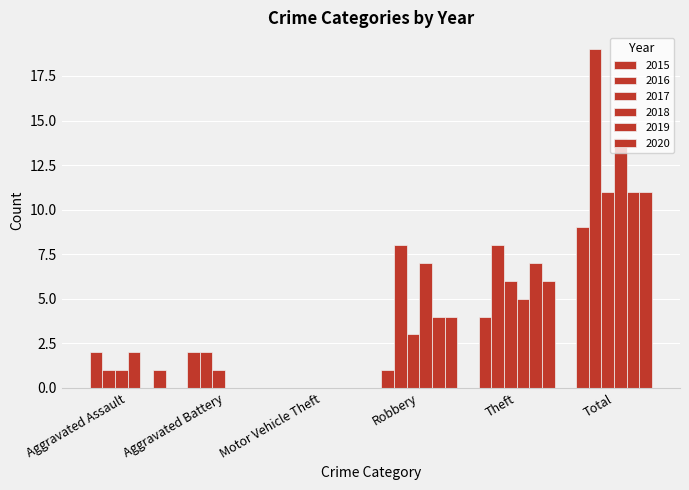

Where does the 2016 series first go above 8?

Total